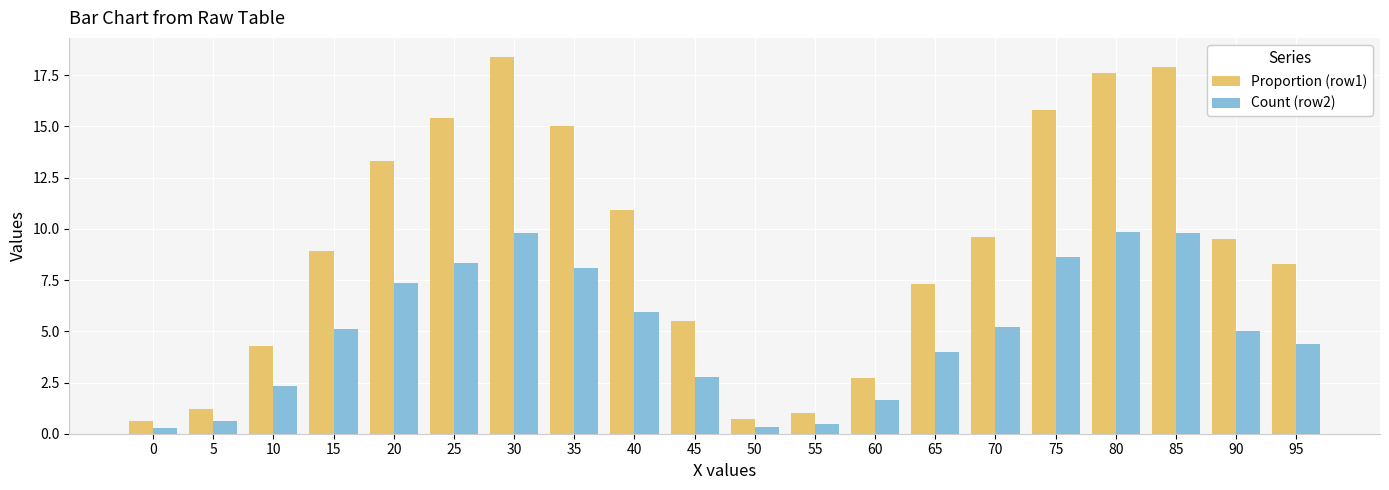

How many series are shown in this chart?

2